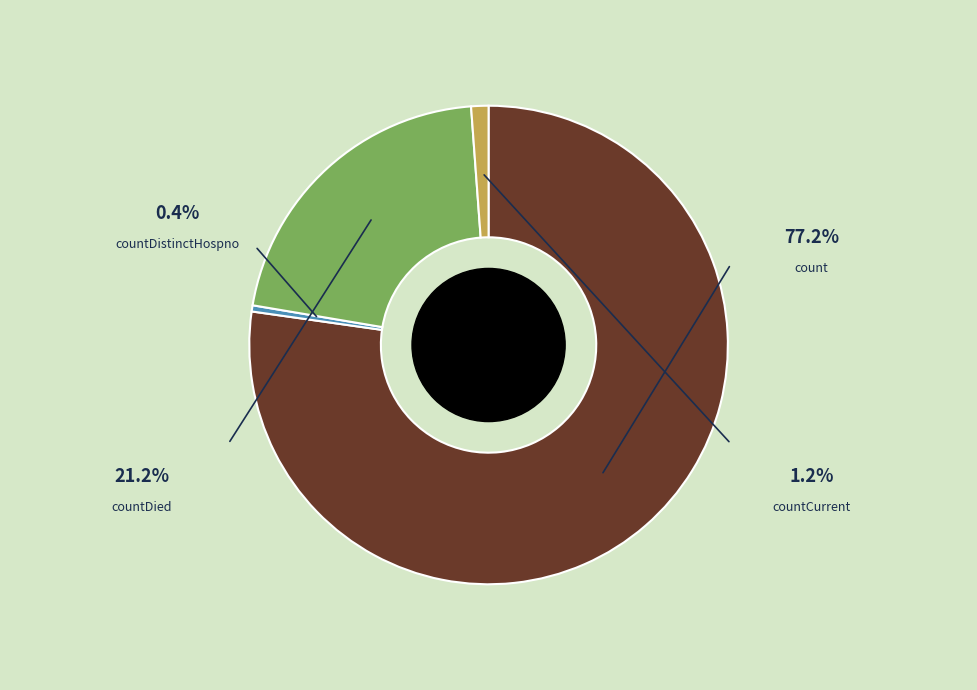

Does count represent more than half of the total?

Yes